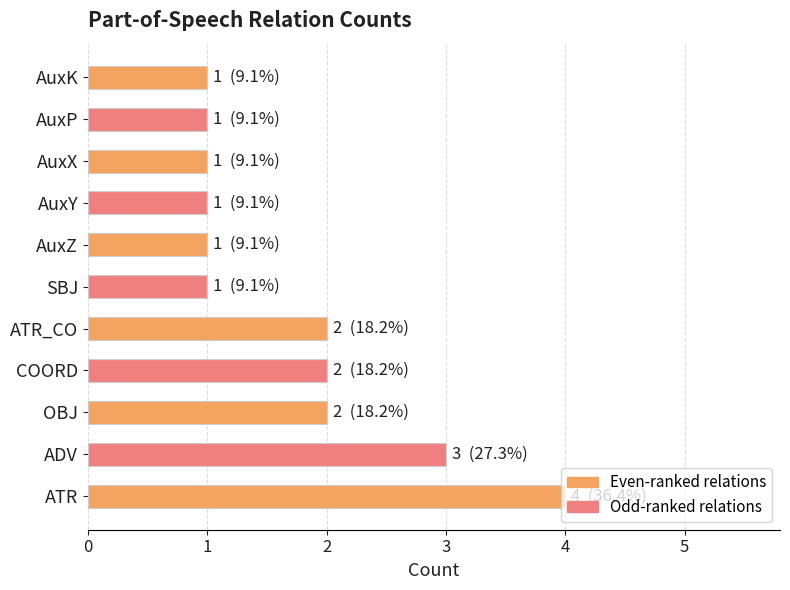

True or false: the data shows 1 at AuxX.

True